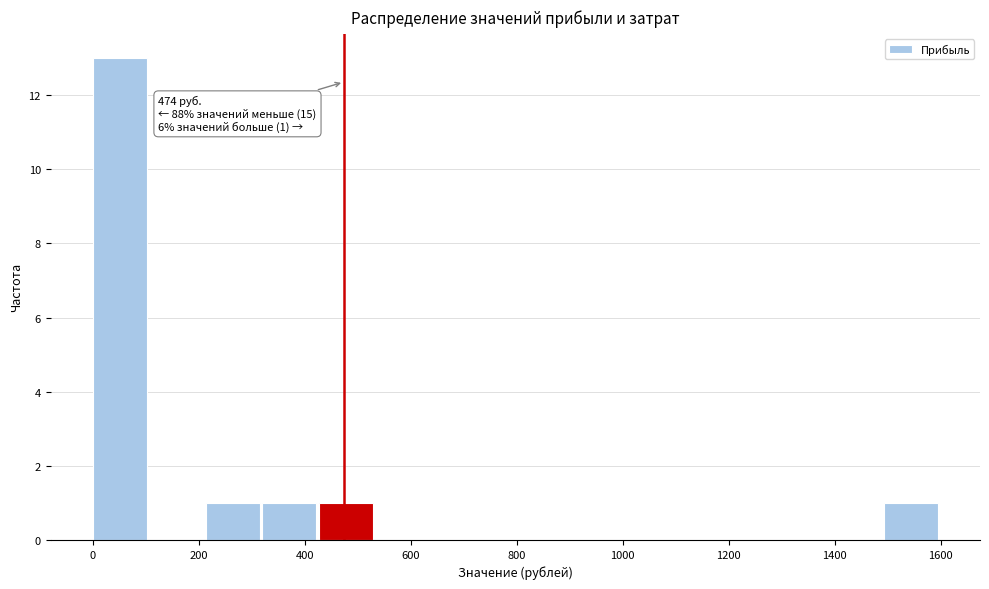

Over which range of the x-axis is the bar tallest?

0 to 100